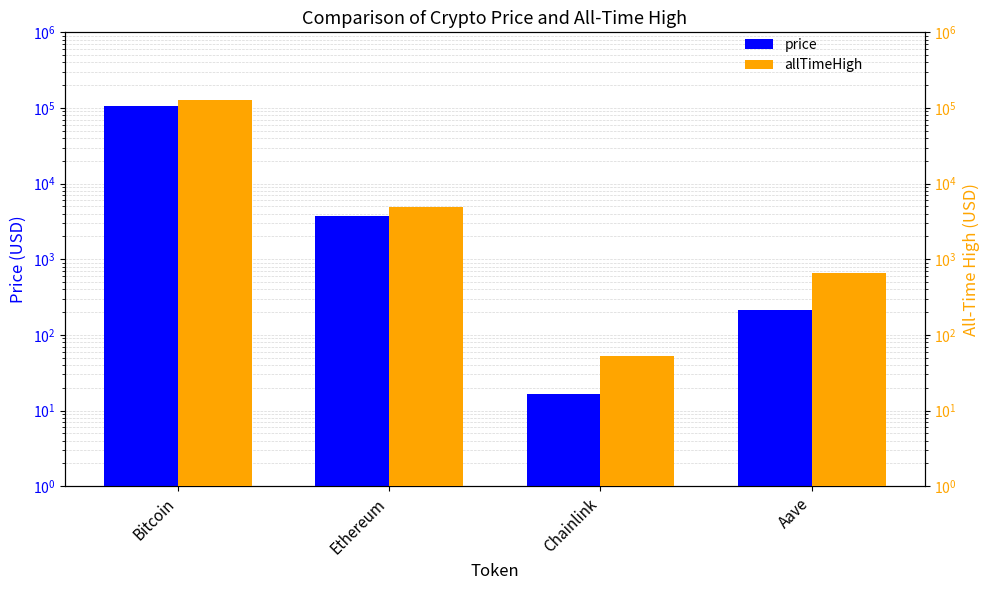

The price series shows 175308.0 at Bitcoin. True or false?

False